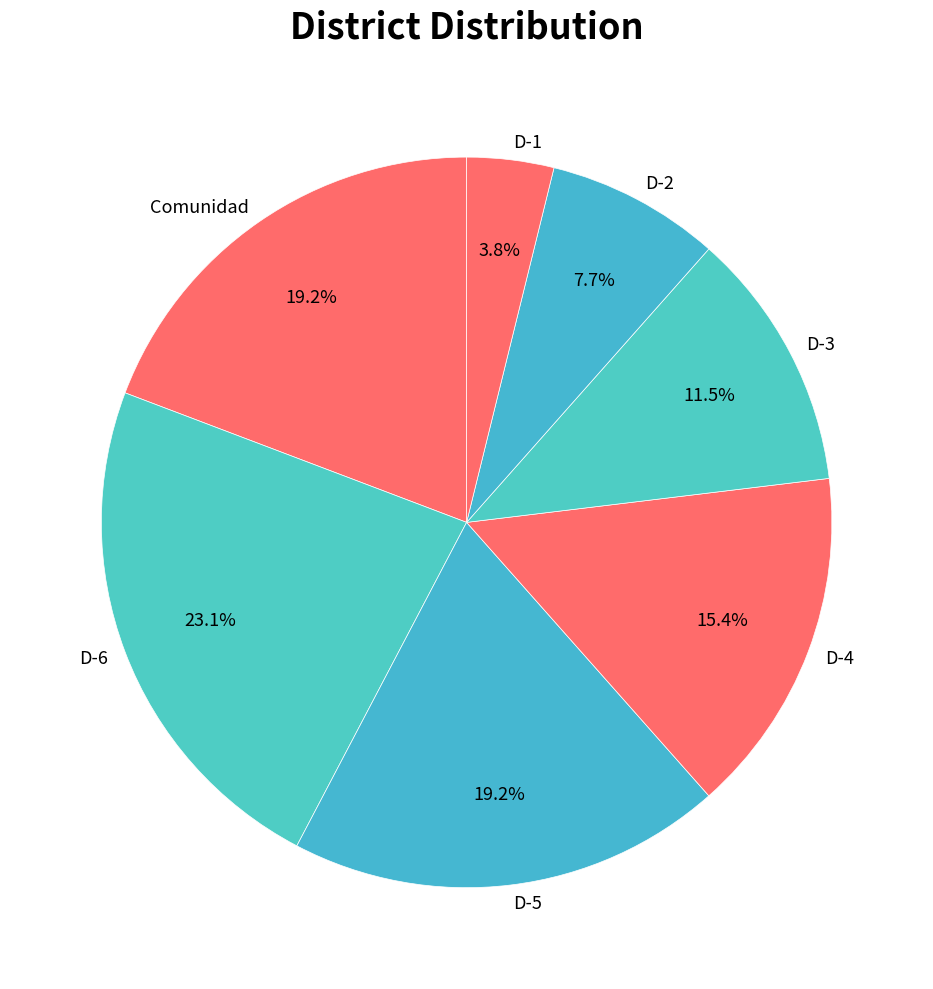

To the nearest percent, what portion does D-2 represent?

8%